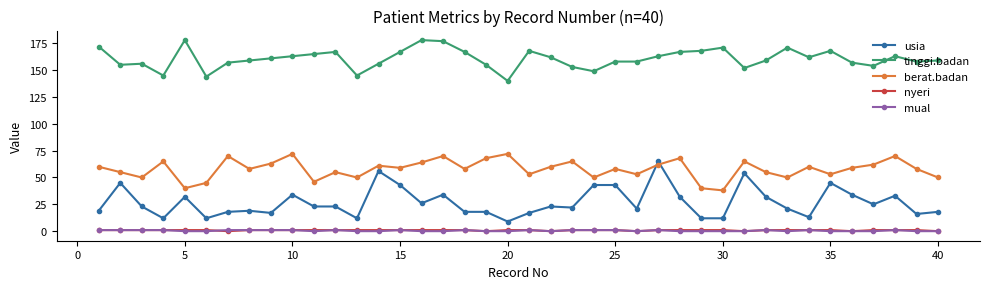

True or false: mual has more than 0 interior local peaks.

True